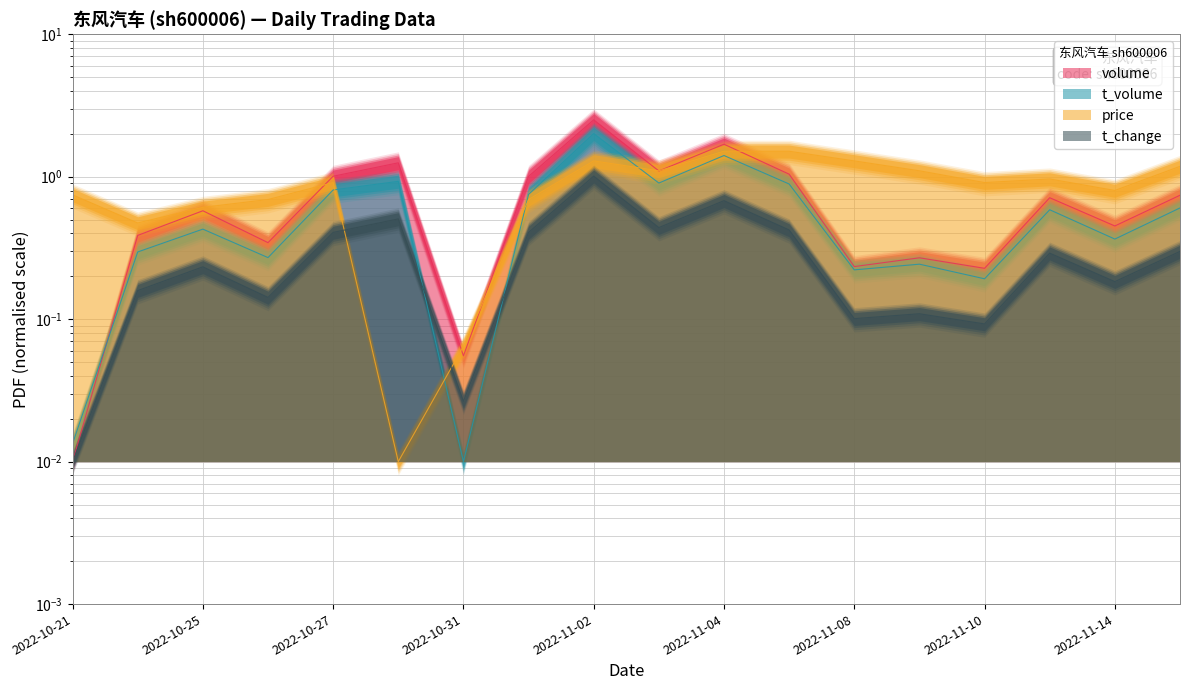

Where is the first local minimum for volume?

2022-10-26